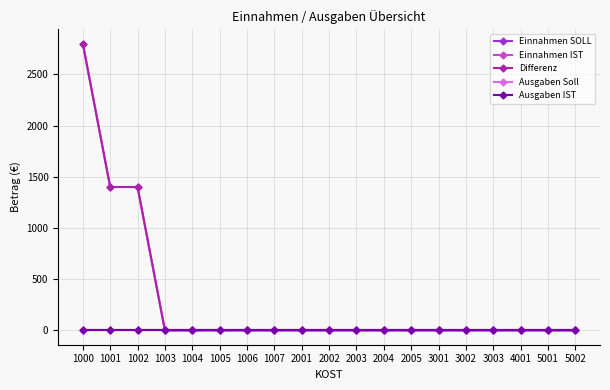

Does the chart have visible grid lines?

Yes